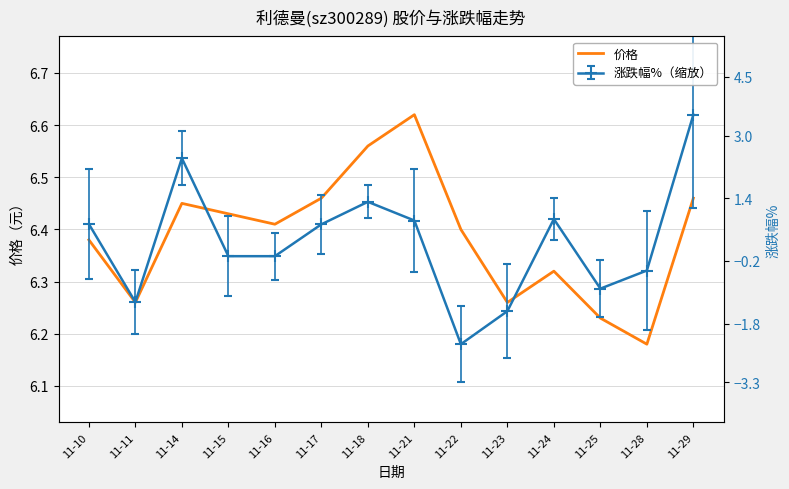

The value at 11-23 is 8.3. True or false?

False